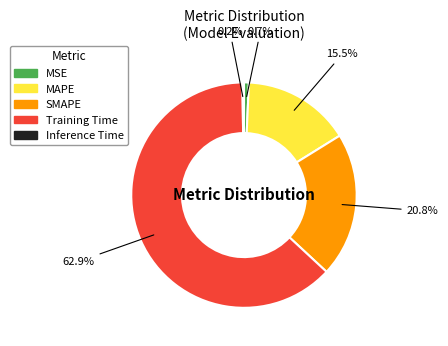

How much of the chart is everything except MAPE?

84.5%